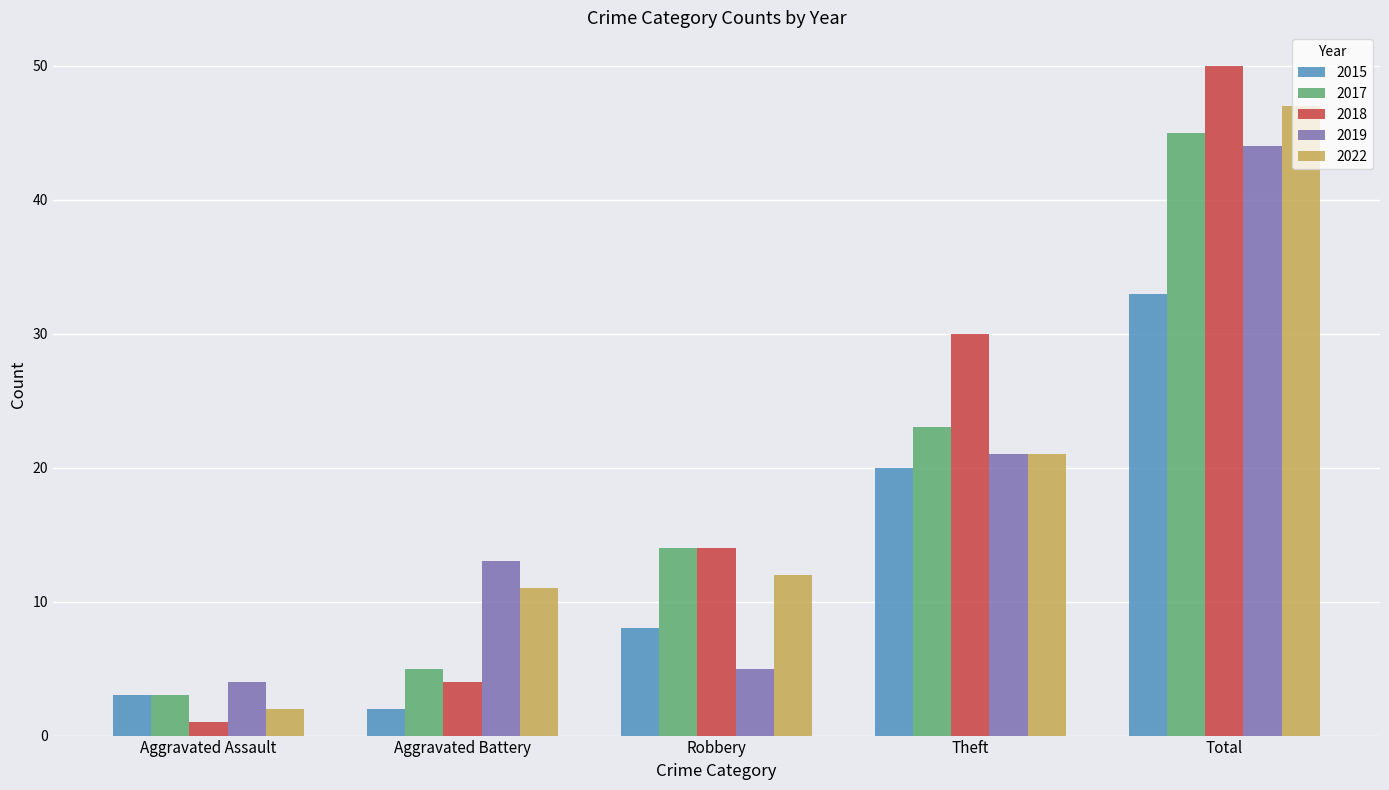

What is the sum of the 2022 values at Theft and Robbery?

33